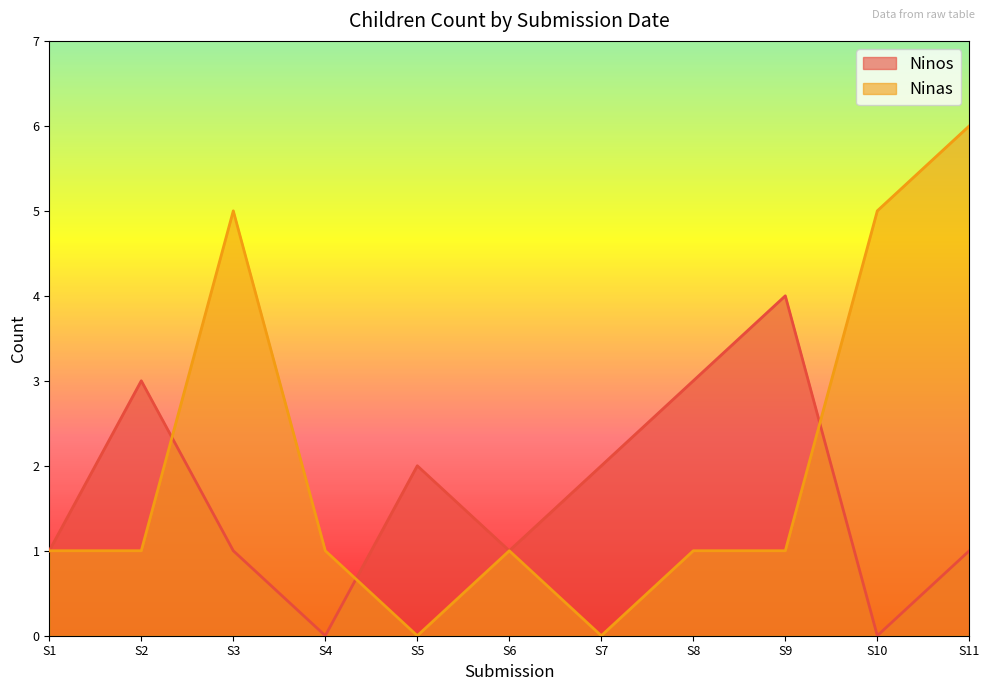

What is the approximate value of Ninos at S9?

4